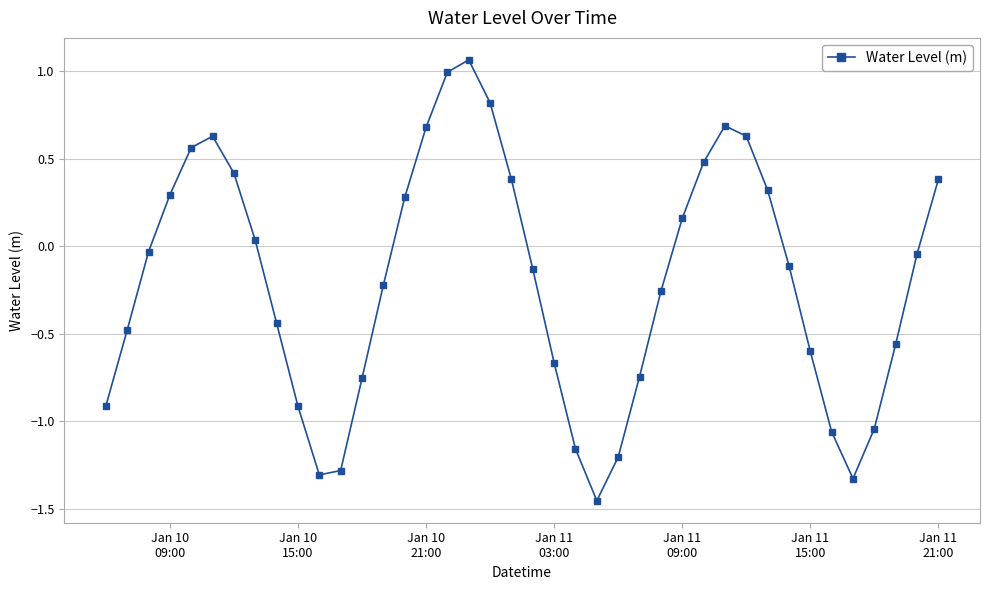

How many interior local peaks (higher than both neighbors) does the data have?

3